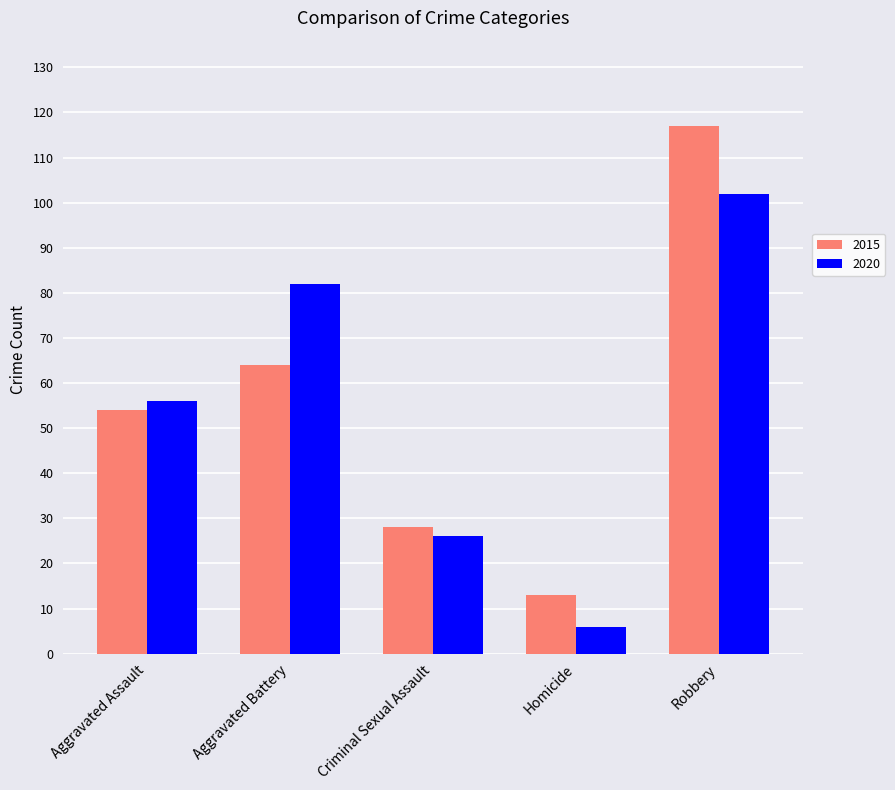

Reading left to right, transcribe all the data shown in this chart.

2015: Aggravated Assault=54	Aggravated Battery=64	Criminal Sexual Assault=28	Homicide=13	Robbery=117
2020: Aggravated Assault=56	Aggravated Battery=82	Criminal Sexual Assault=26	Homicide=6	Robbery=102